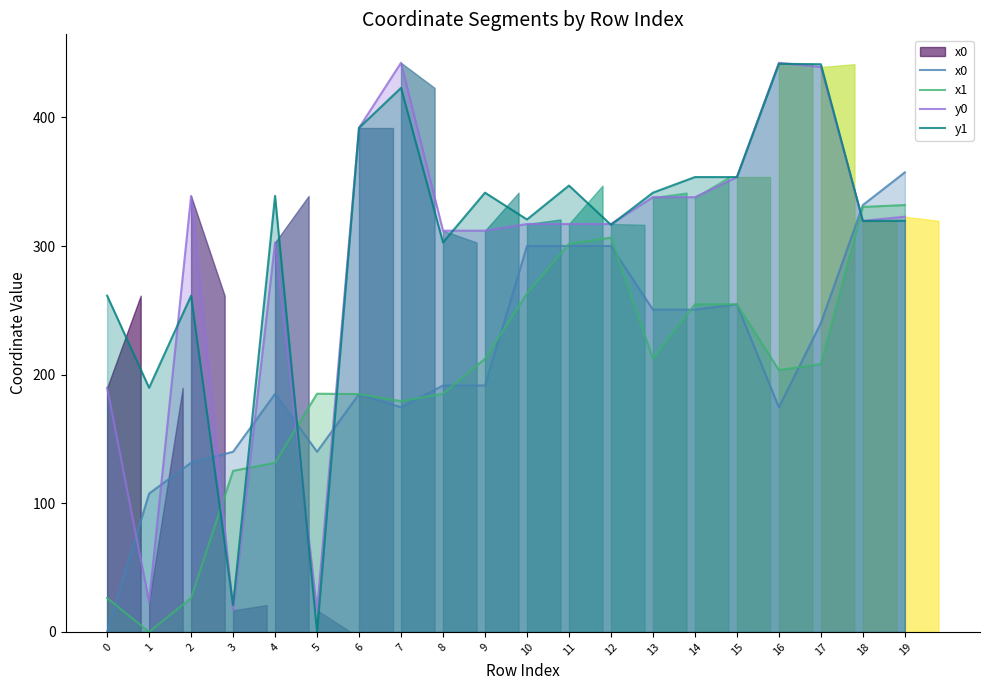

How many times do y1 and y0 cross each other?

8